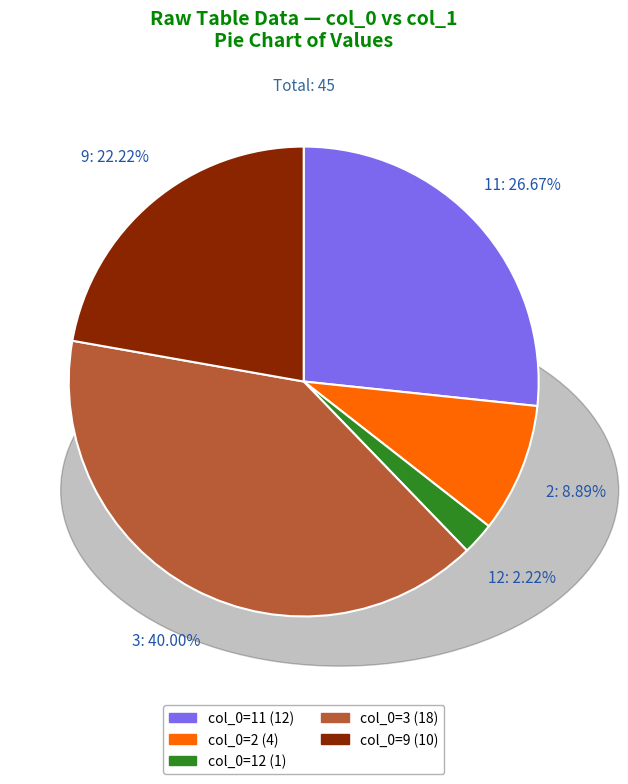

To the nearest percent, what is the difference between the largest and smallest slice percentages?

38%